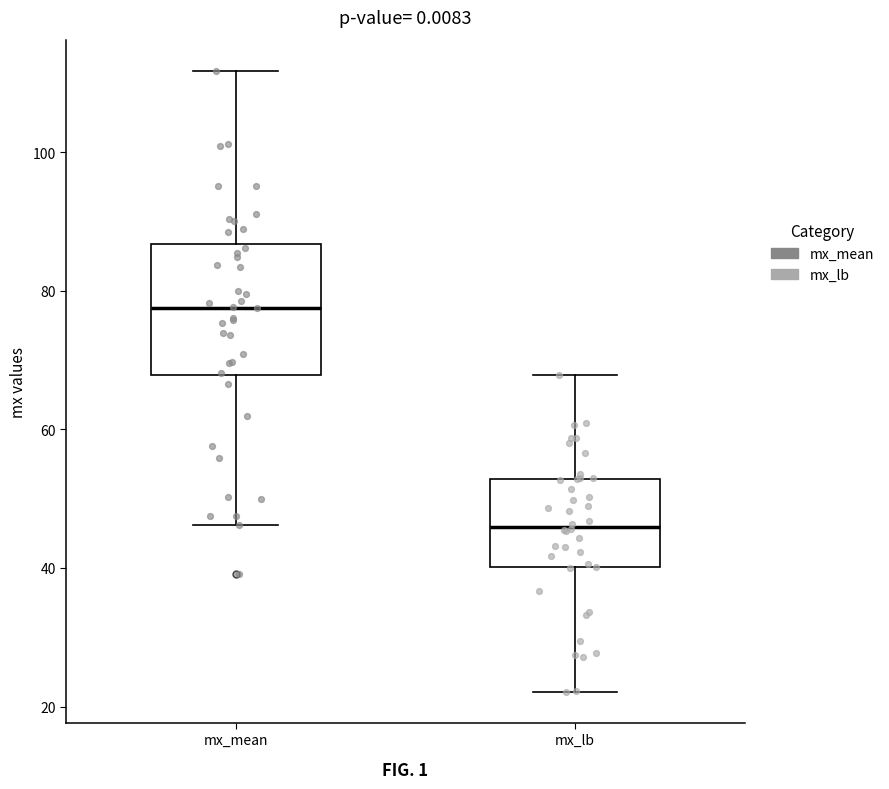

Comparing the boxes themselves (not the whiskers), which one is the tallest?

mx_mean